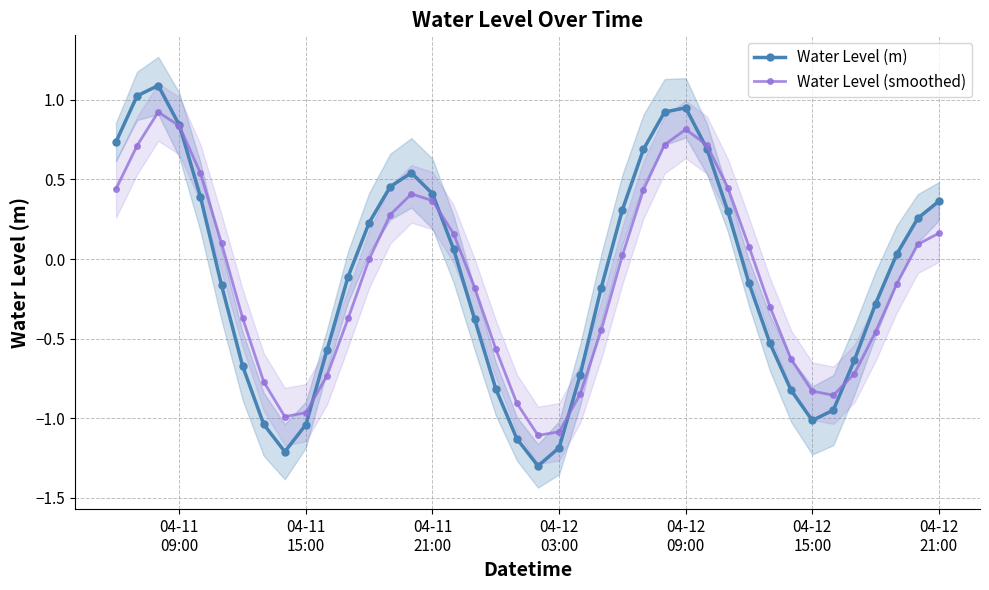

How many interior local valleys does the Water Level (smoothed) series have?

3